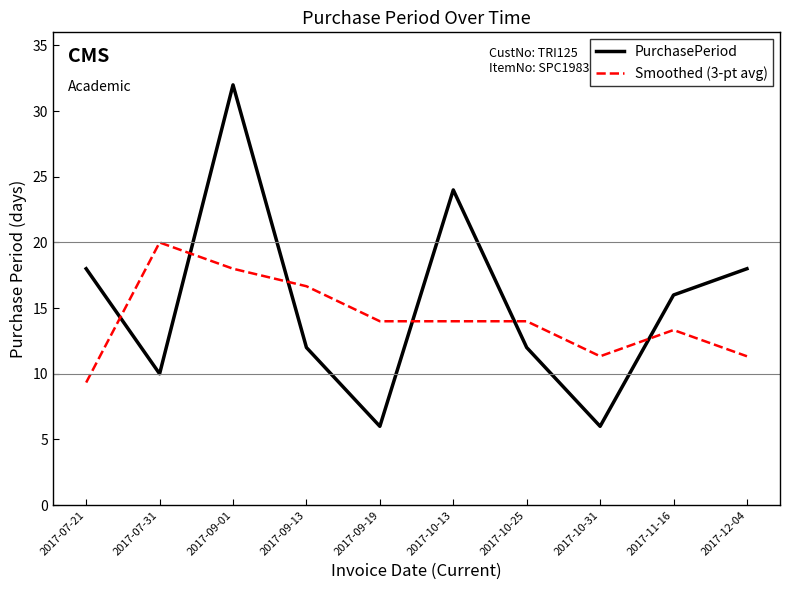

True or false: Smoothed (3-pt avg) and PurchasePeriod intersect in this chart.

True